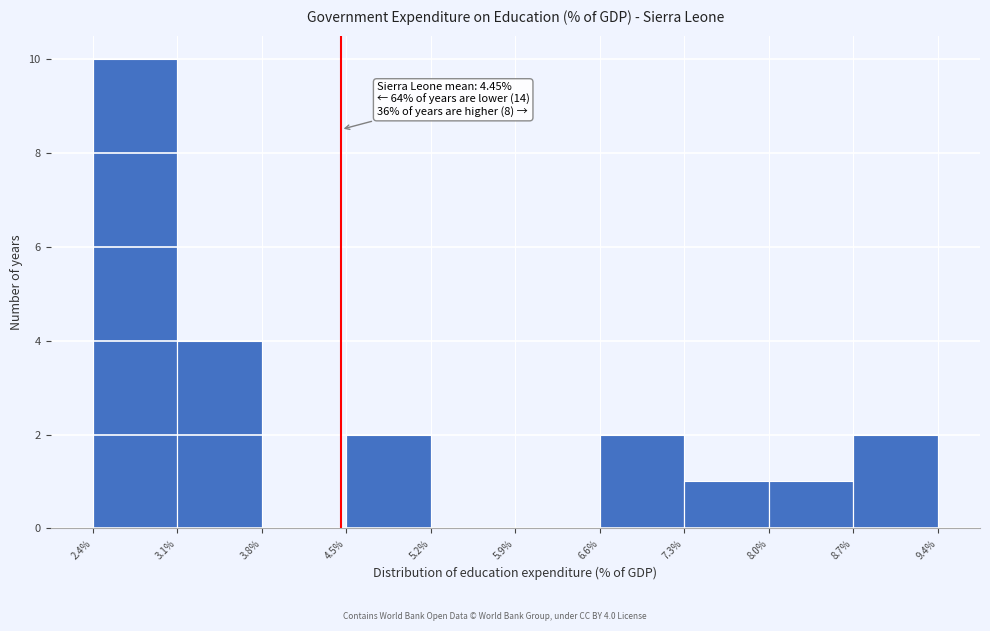

Which range on the x-axis has the tallest bar?

2.4% to 3.1%